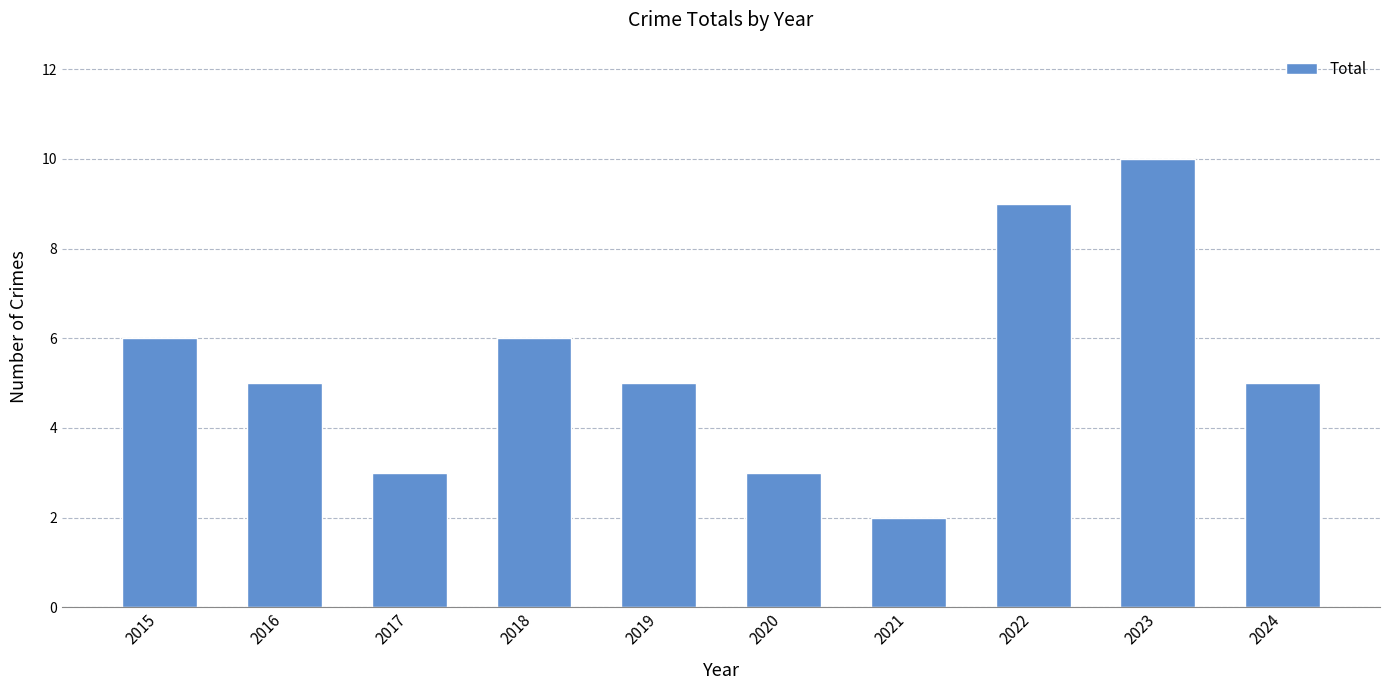

What is the greatest value displayed?

10